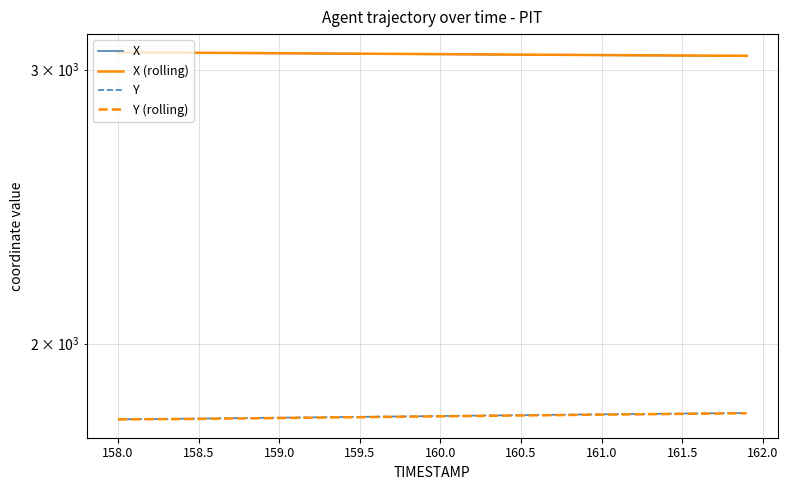

How many values in the X series are below 3069?

20